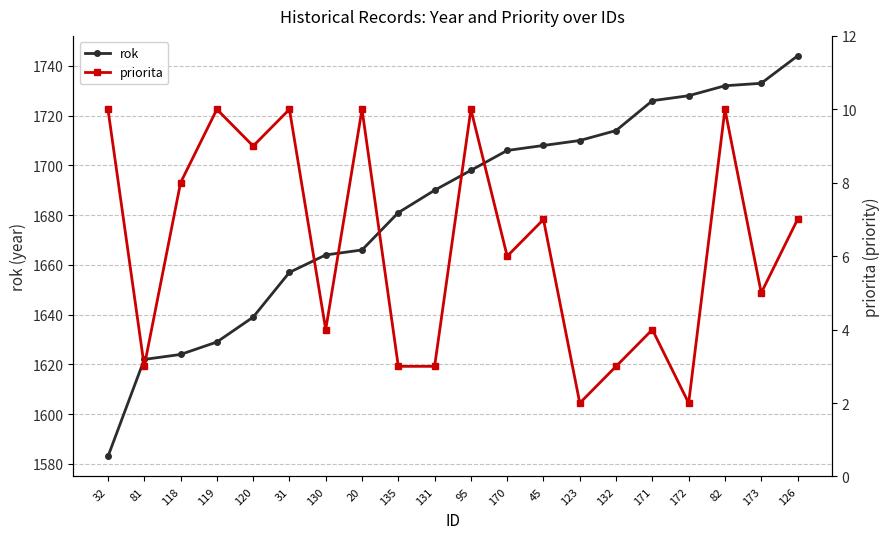

Which category has the highest value in the priorita series?

32